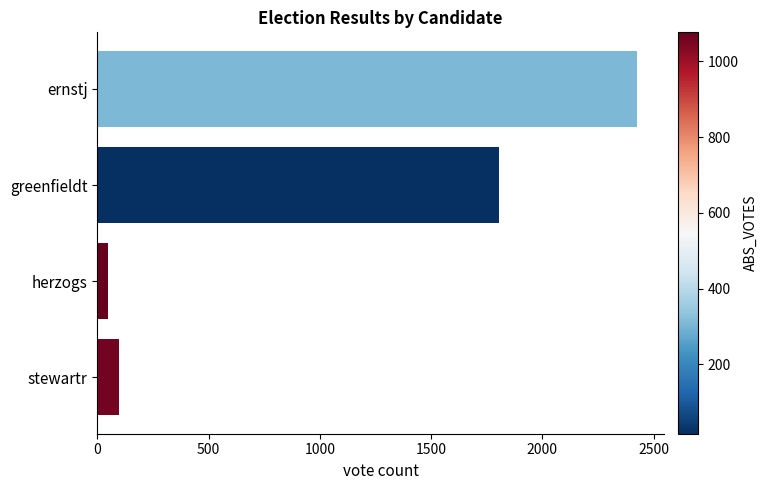

Count the number of data series in this chart.

1